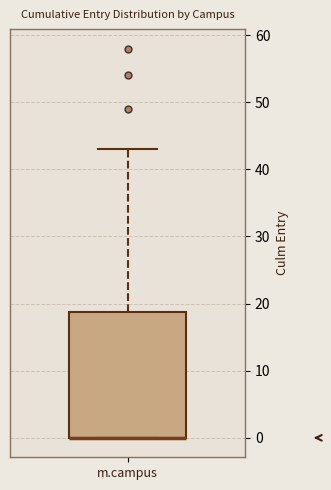

Where is the lower edge of the box for m.campus on the y-axis? The values are not printed on the chart, so give them approximately, as read against the axis.

0